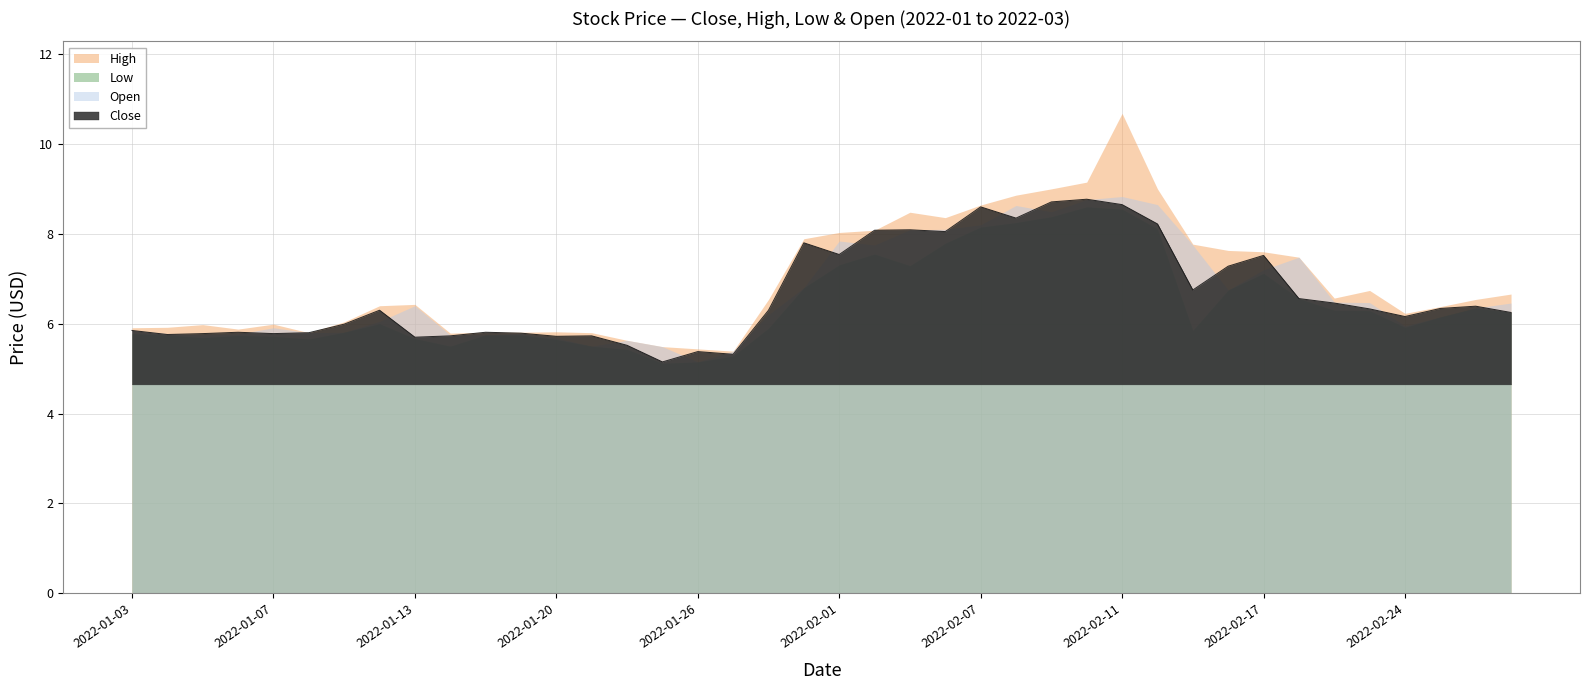

What is the highest value of the Close series?

8.8